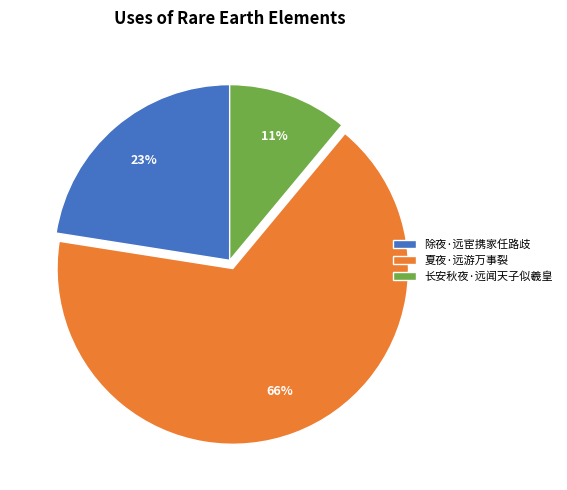

To the nearest percent, what is the difference between the largest and smallest slice percentages?

55%